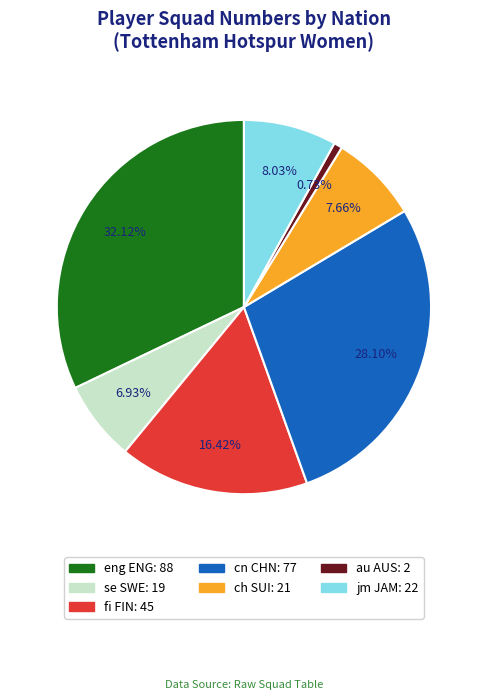

To the nearest percent, what is the average slice percentage?

14%